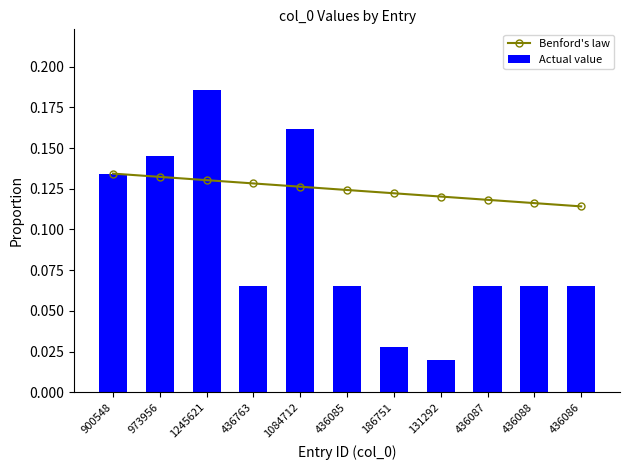

List the labels in order of Actual value value, largest first.

1245621, 1084712, 973956, 900548, 436763, 436088, 436087, 436086, 436085, 186751, 131292